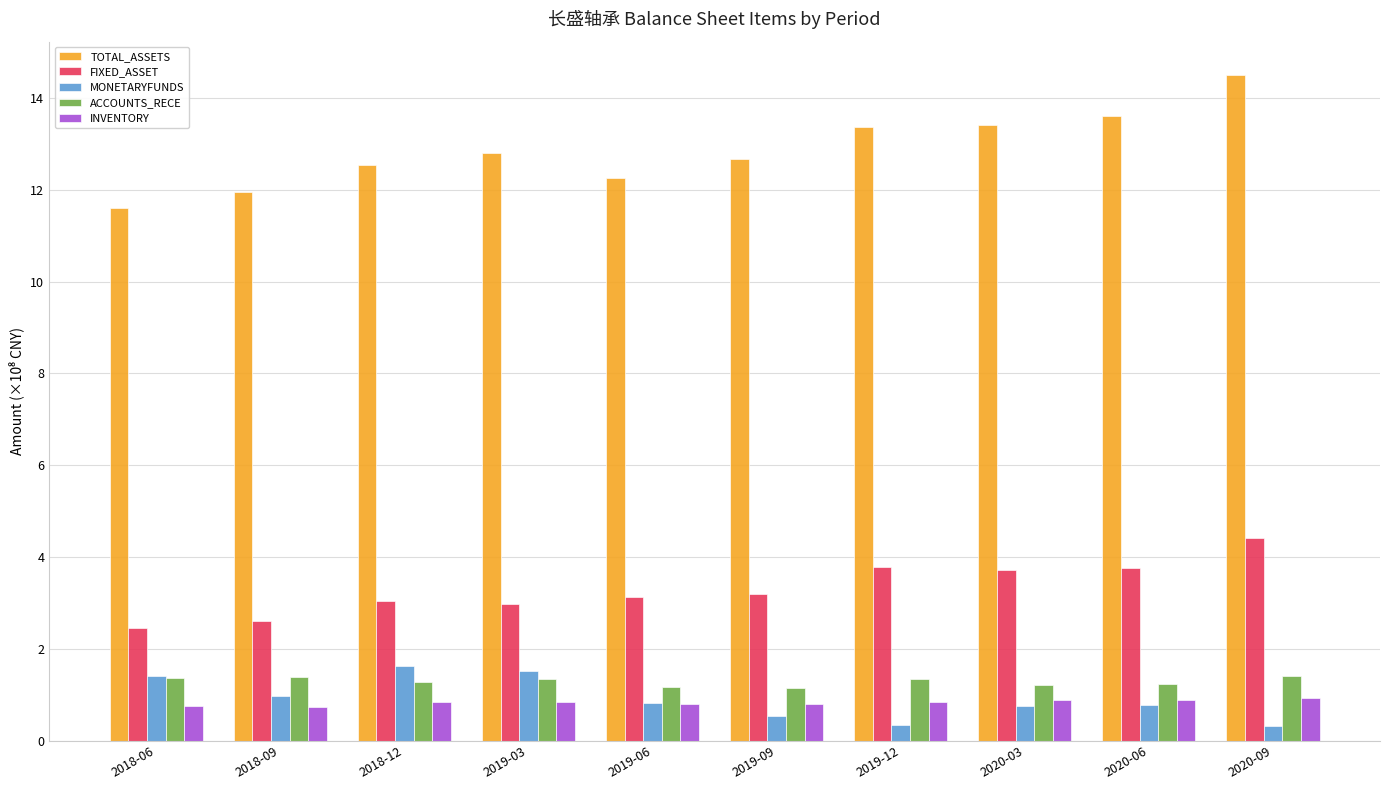

What is the label of the 4th bar from the right?

2019-12